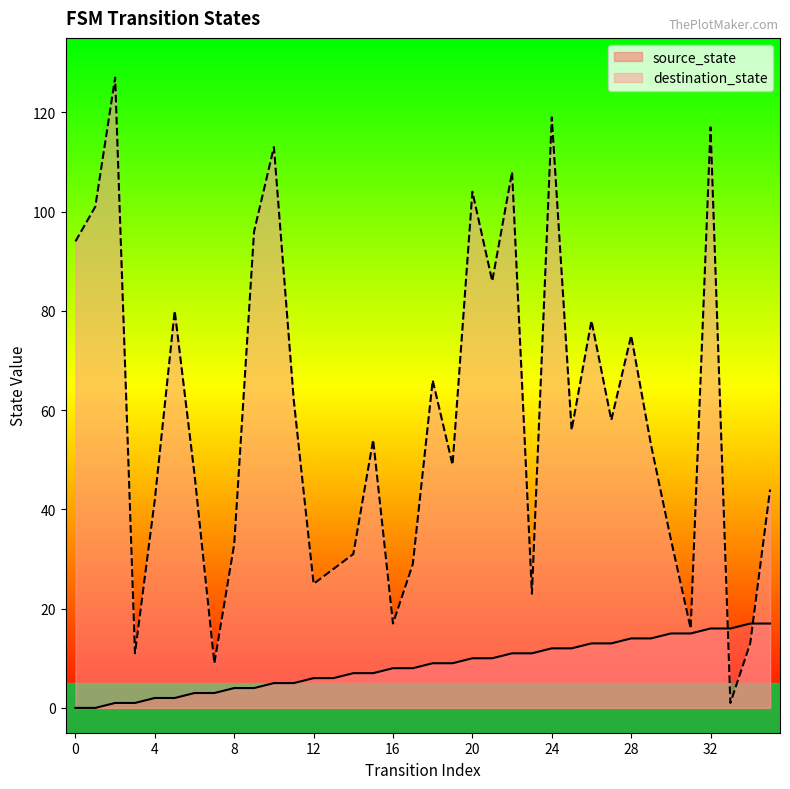

List the series in order of their peak value, highest first.

destination_state, source_state